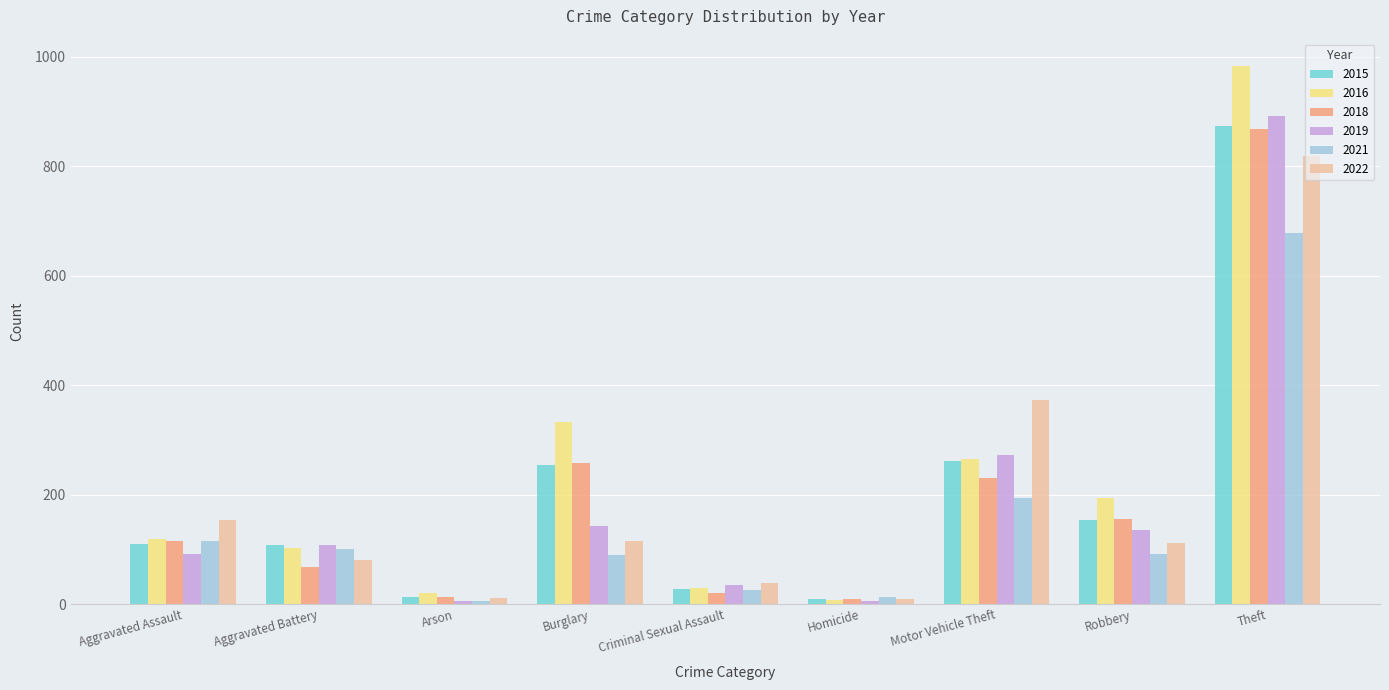

True or false: 2015 has a value of 40 at Robbery.

False